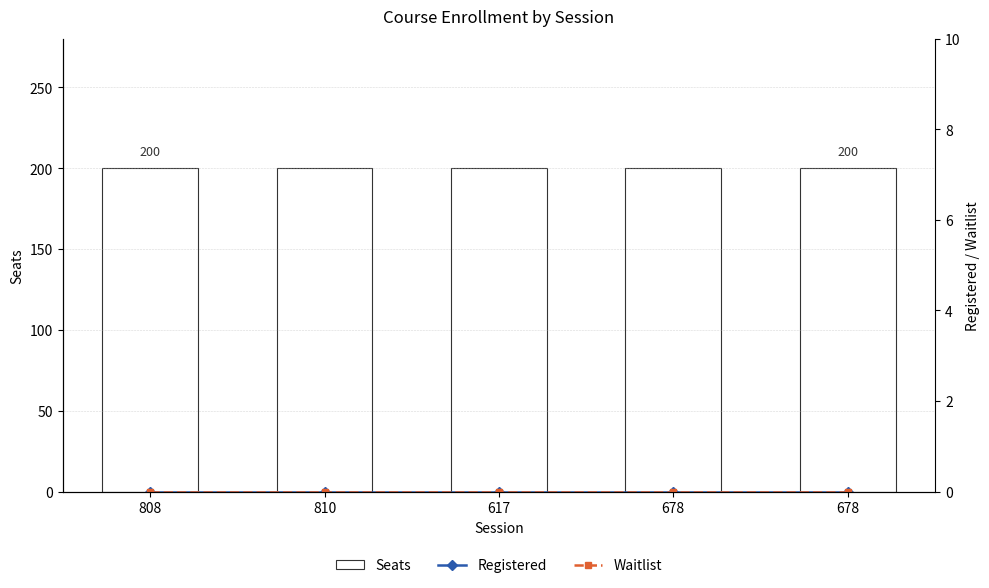

At which category is the sum across all series the highest?

808